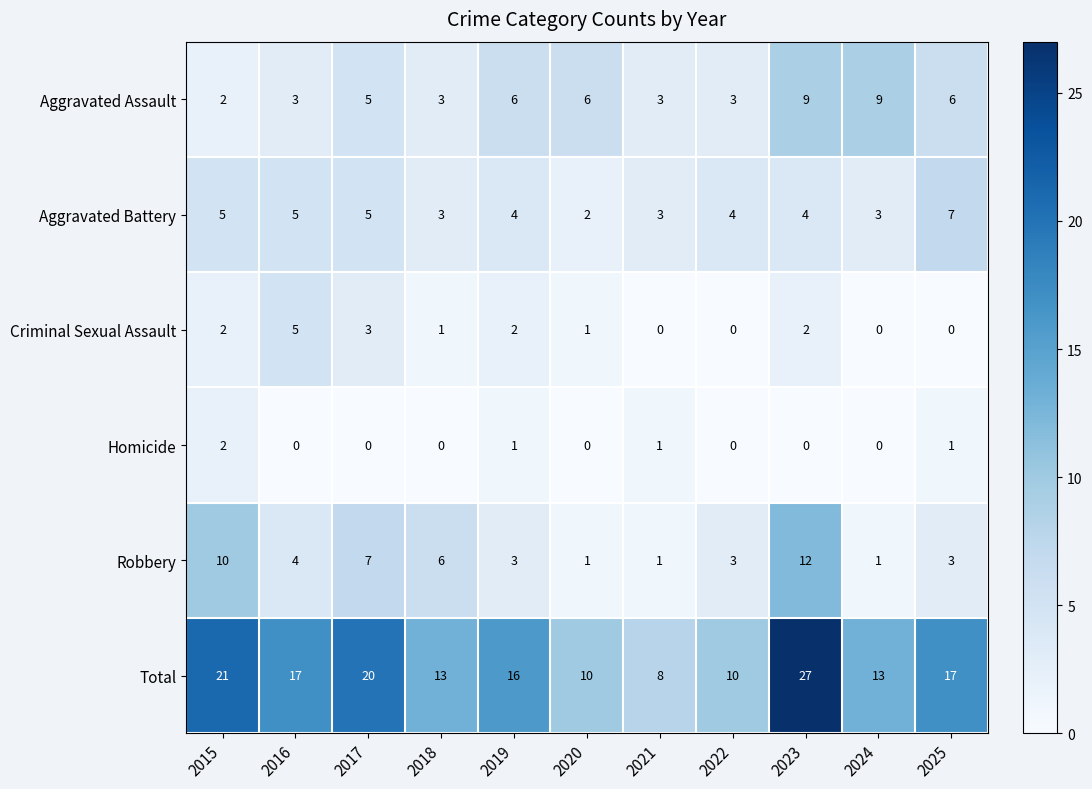

Which series changed the most between 2019 and 2025?

Aggravated Battery